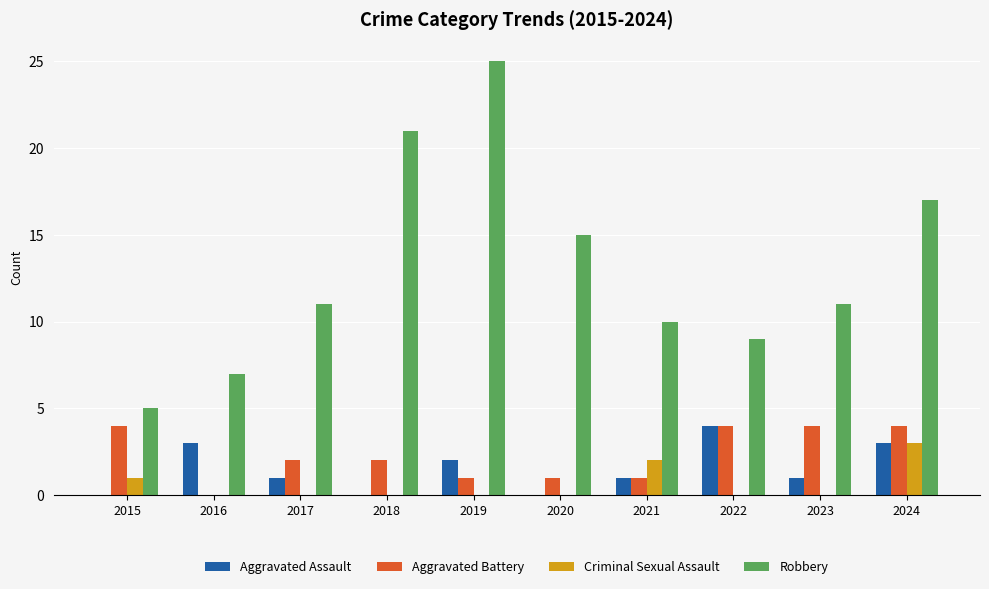

How many groups of bars are there?

10